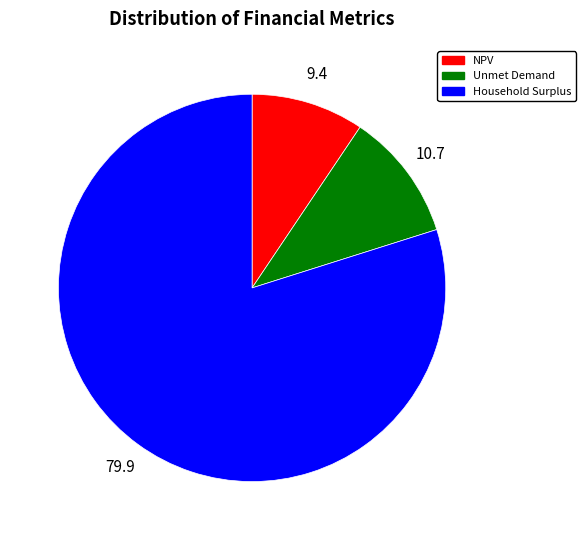

How many segments does this pie chart have?

3